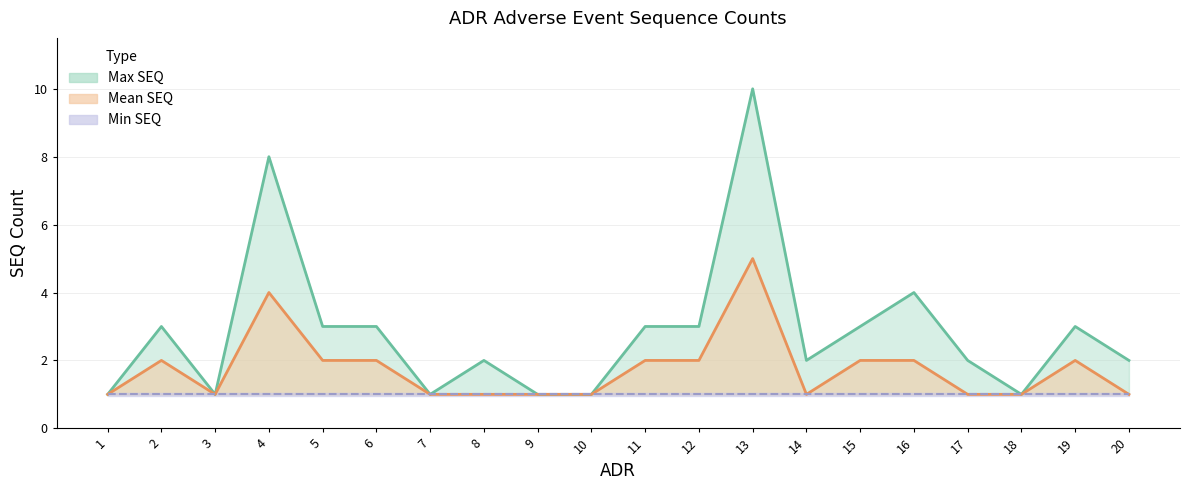

At how many categories does at least one series exceed 3?

3